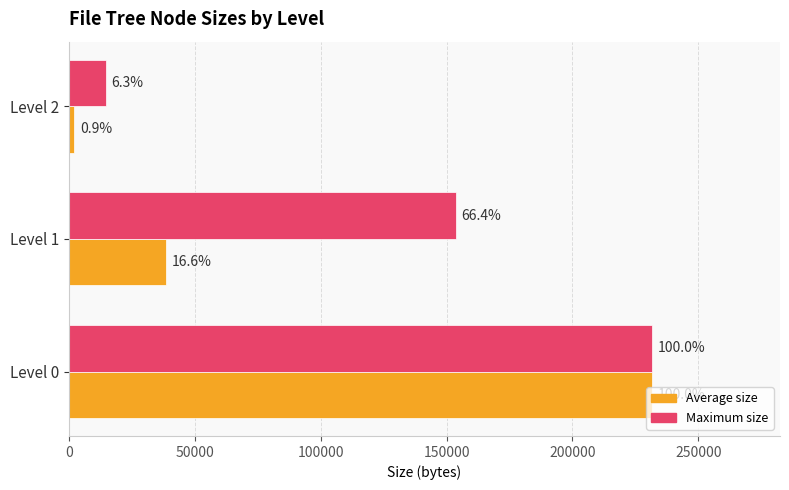

What are all the series names shown in the legend?

Average size, Maximum size